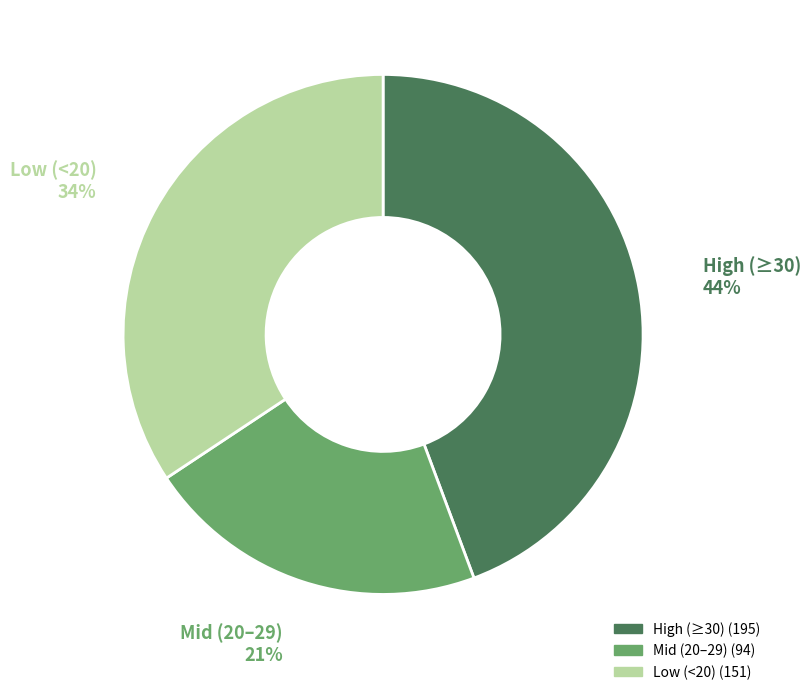

To the nearest percent, what is the average slice percentage?

33%